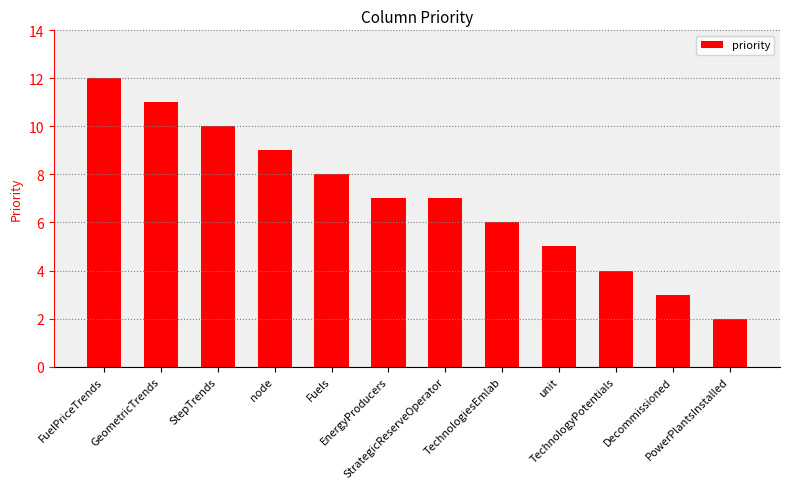

Reading left to right, list all the values displayed in this chart.

12	11	10	9	8	7	7	6	5	4	3	2